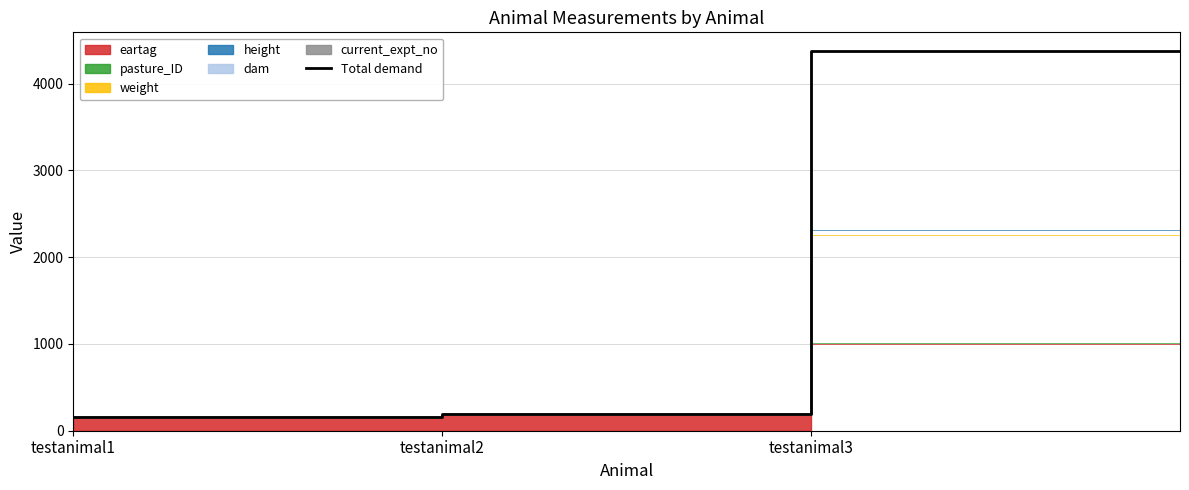

True or false: the data has more than 0 interior local peaks.

False